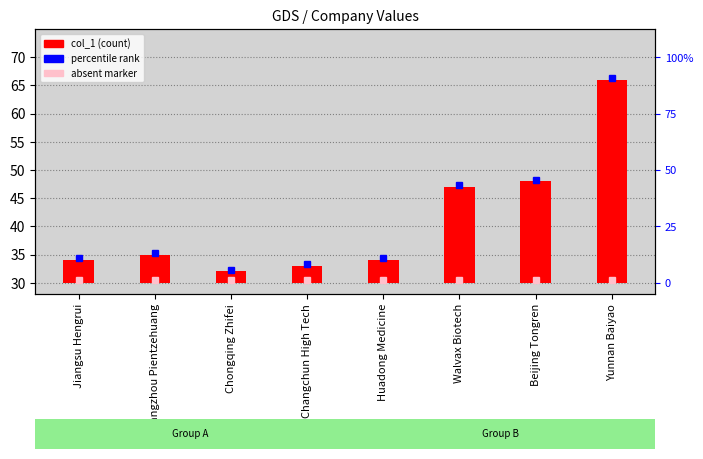

What is the change in value from Changchun High Tech to Beijing Tongren?

+15